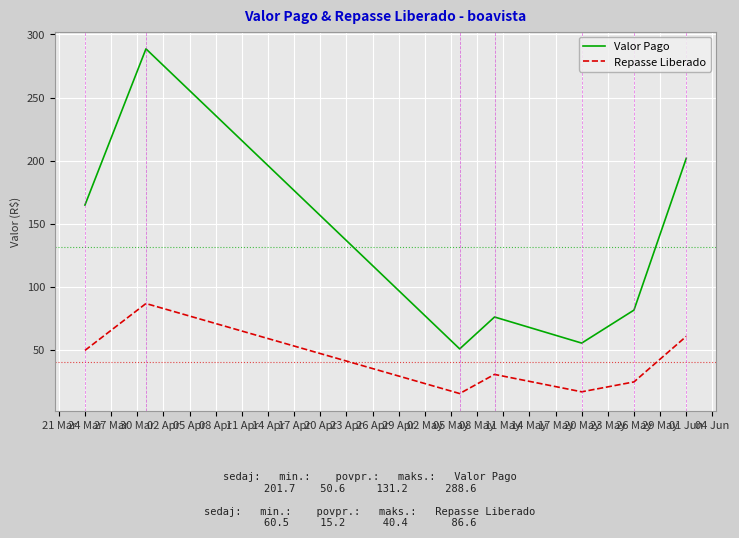

What are all the series names shown in the legend?

Valor Pago, Repasse Liberado